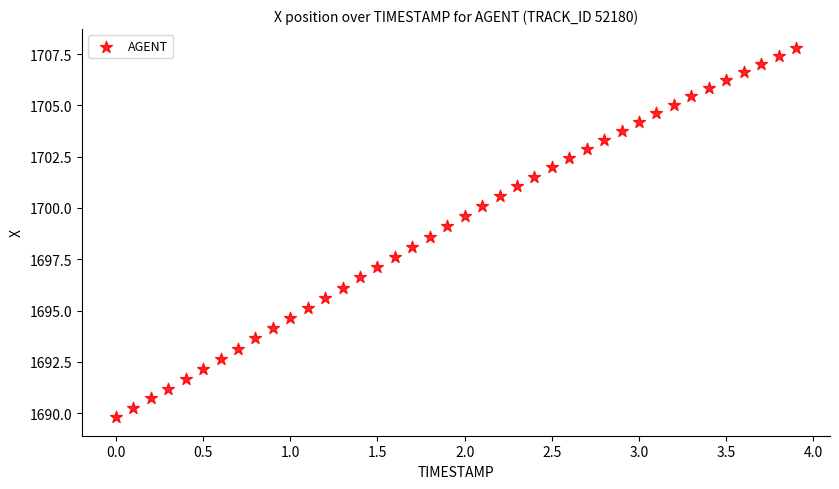

What is the range of Y values (max minus min)?

18.0